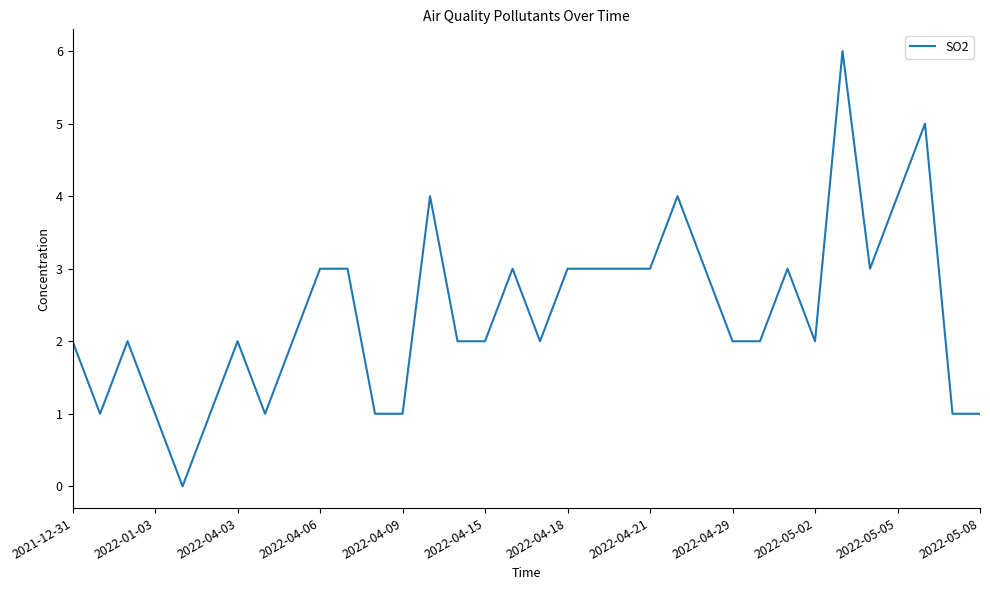

What is the maximum value shown in the chart?

6